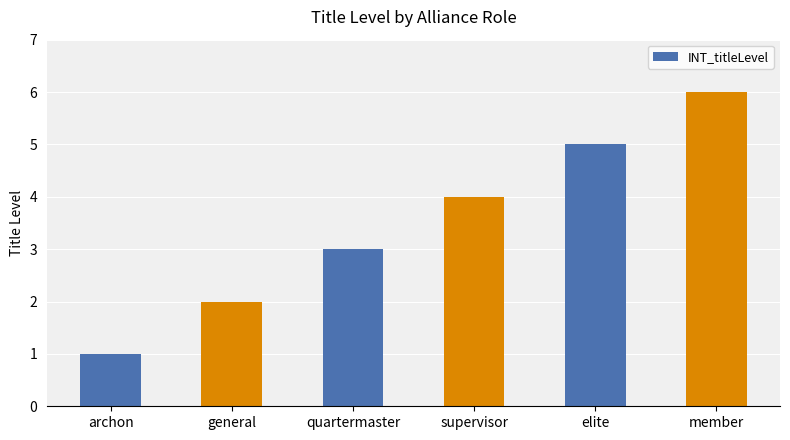

The value at archon is 1. True or false?

True